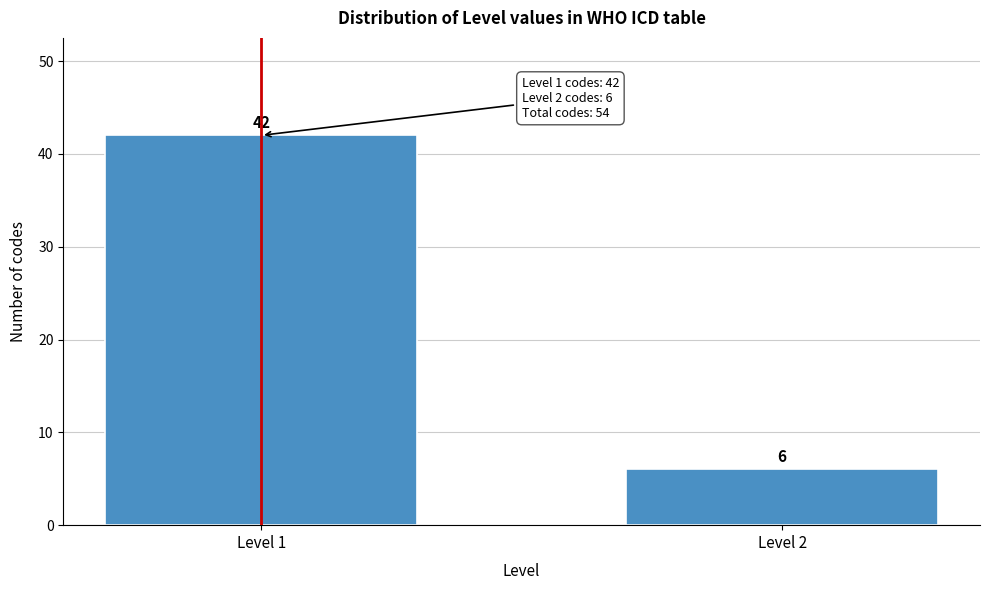

Reading left to right, list all the values displayed in this chart.

Level 1=42	Level 2=6